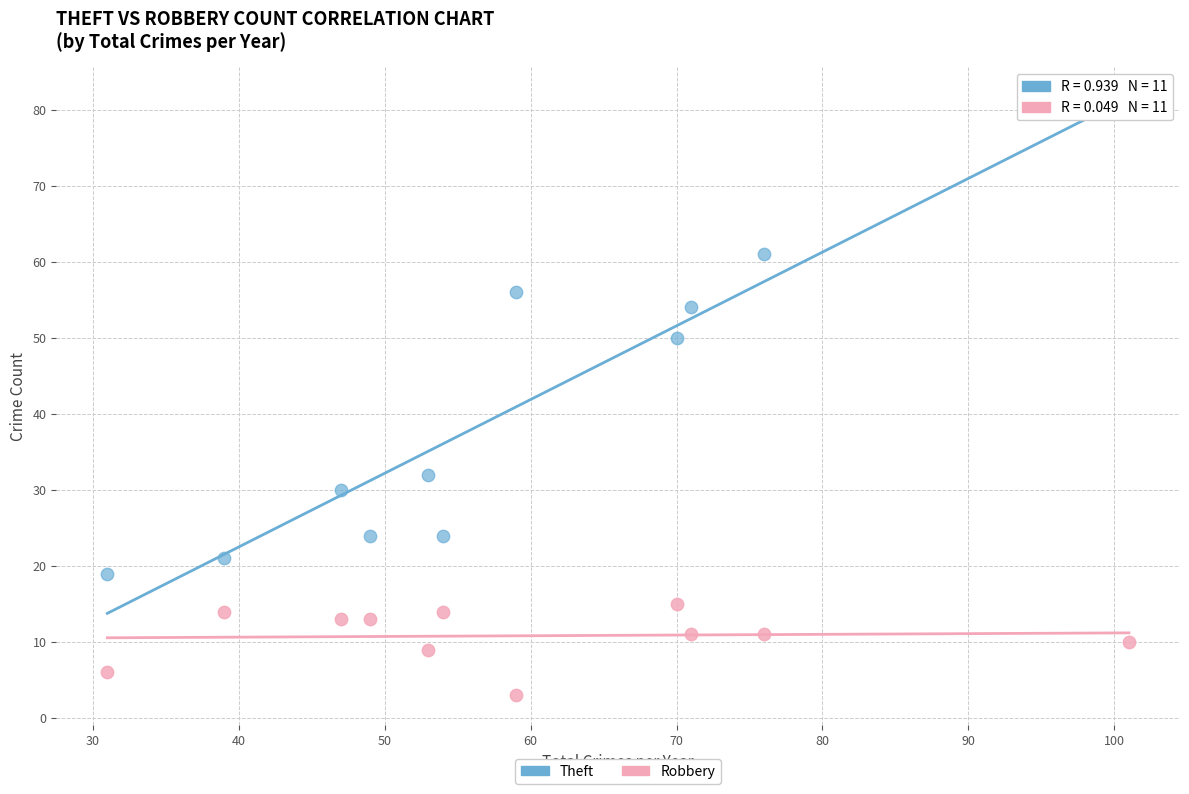

Which series reaches the minimum Y coordinate?

Robbery